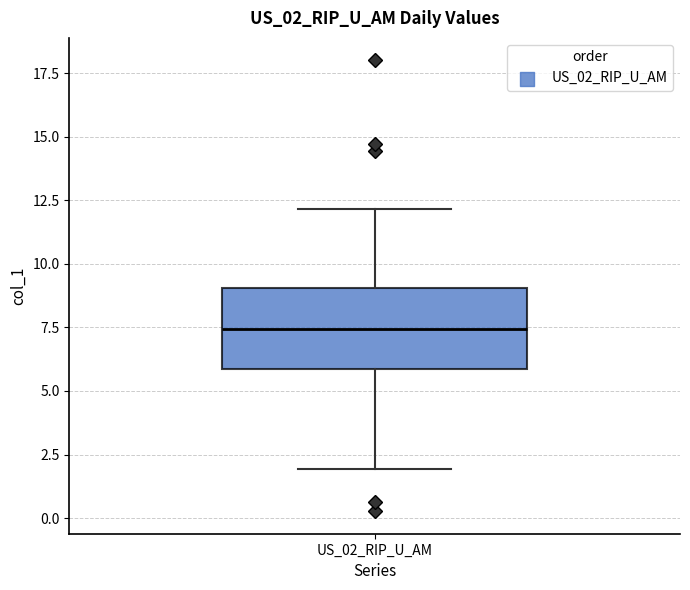

Transcribe this box plot: give where the median line is, the range the box spans, and where the two whiskers end, as read against the y-axis. The values are not printed on the chart, so give them approximately, as read against the axis.

median 7.5, box 6.0 to 9.0, whiskers 2.0 to 12.0